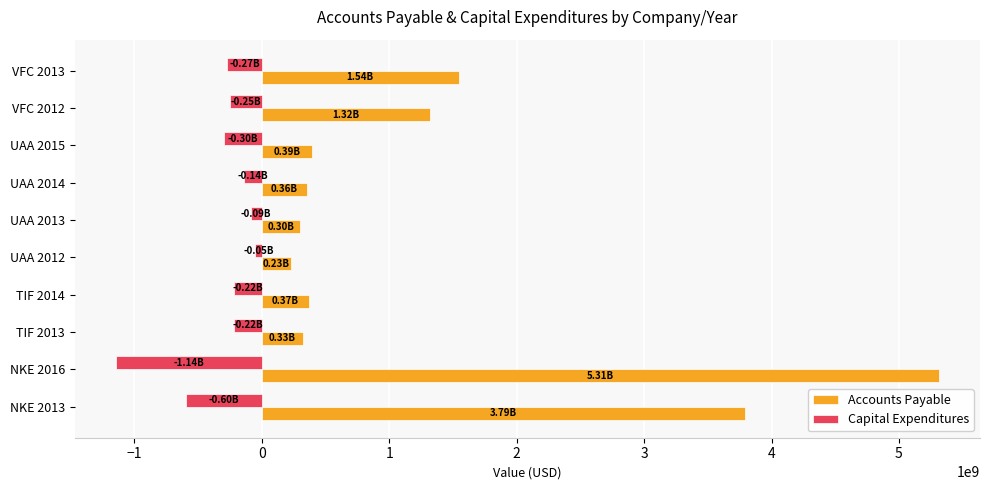

List the series in order of their peak value, lowest first.

Capital Expenditures, Accounts Payable